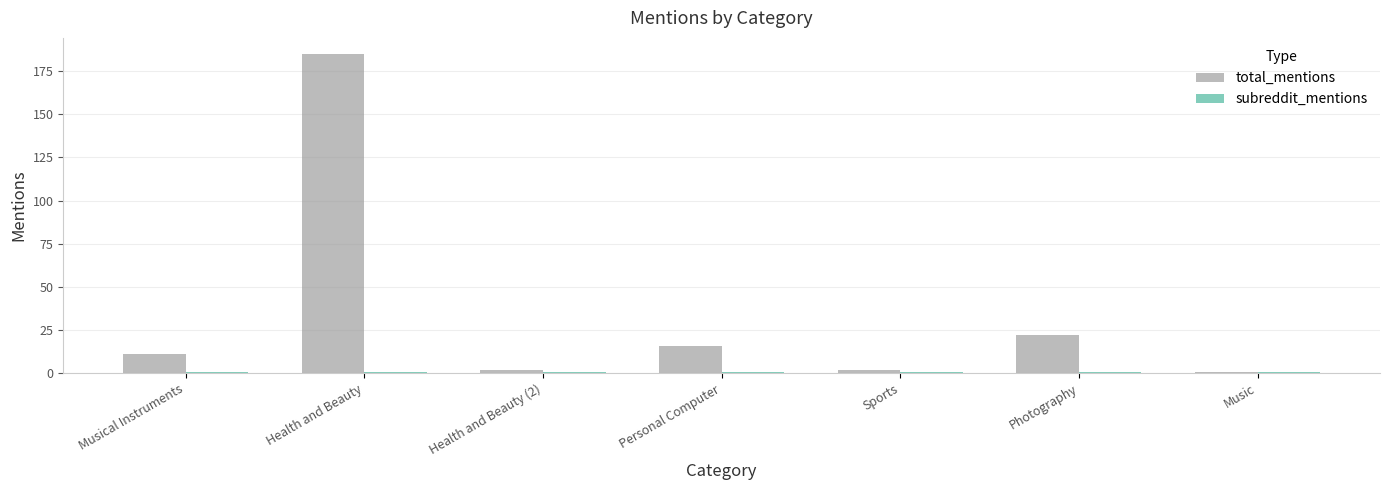

At which category is the sum across all series the highest?

Health and Beauty